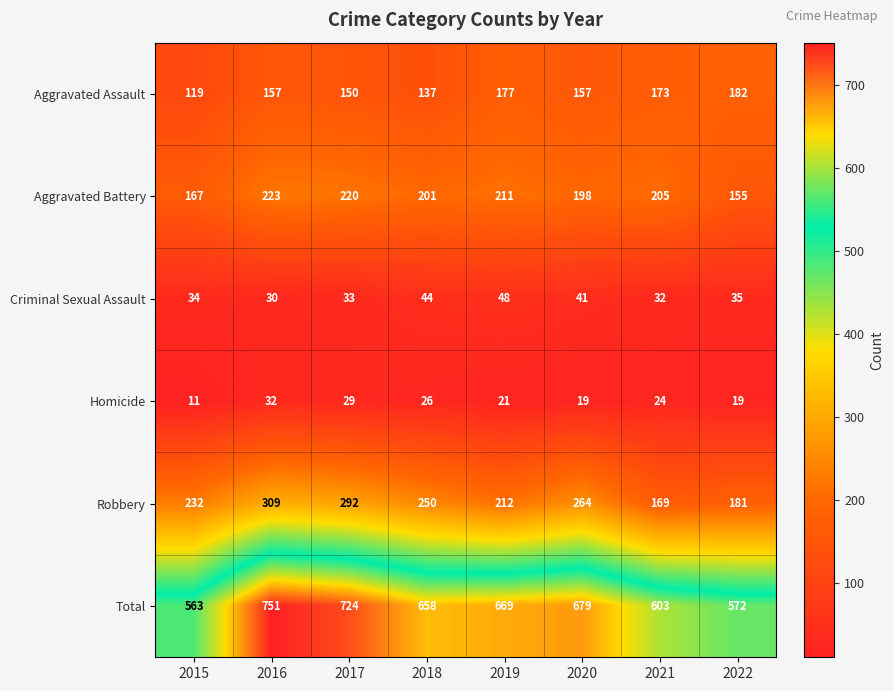

What is the sum of all Criminal Sexual Assault values?

297